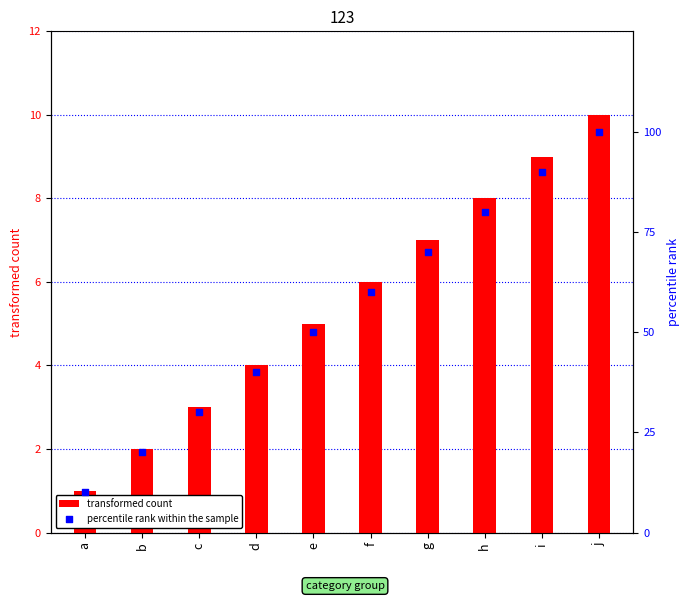

Which series has the largest total across all categories?

percentile rank within the sample